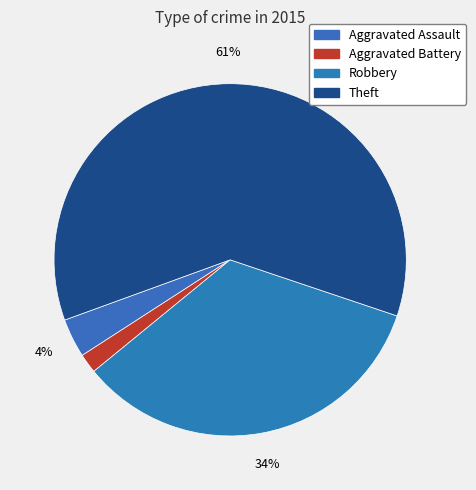

Which category has the smallest portion of the pie?

Aggravated Battery